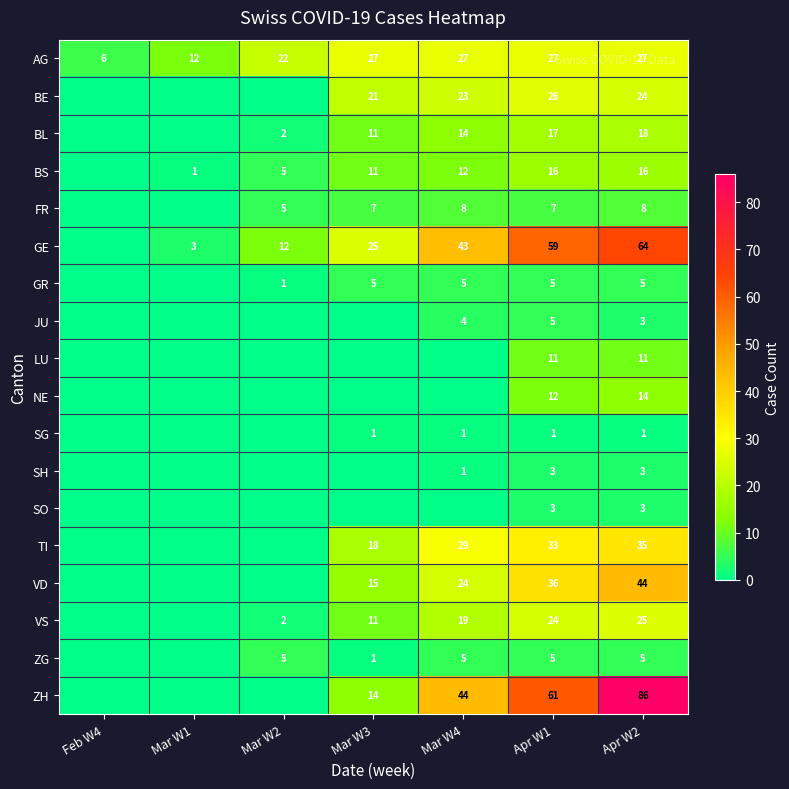

What is the sum of the LU values at Apr W2 and Apr W1?

22